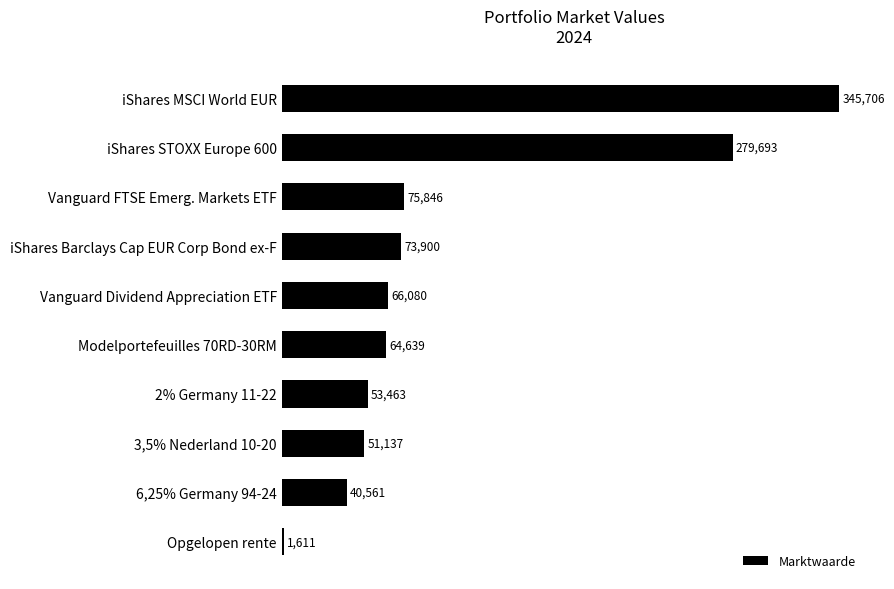

Where is the data nearest to the value 173658?

Vanguard FTSE Emerg. Markets ETF